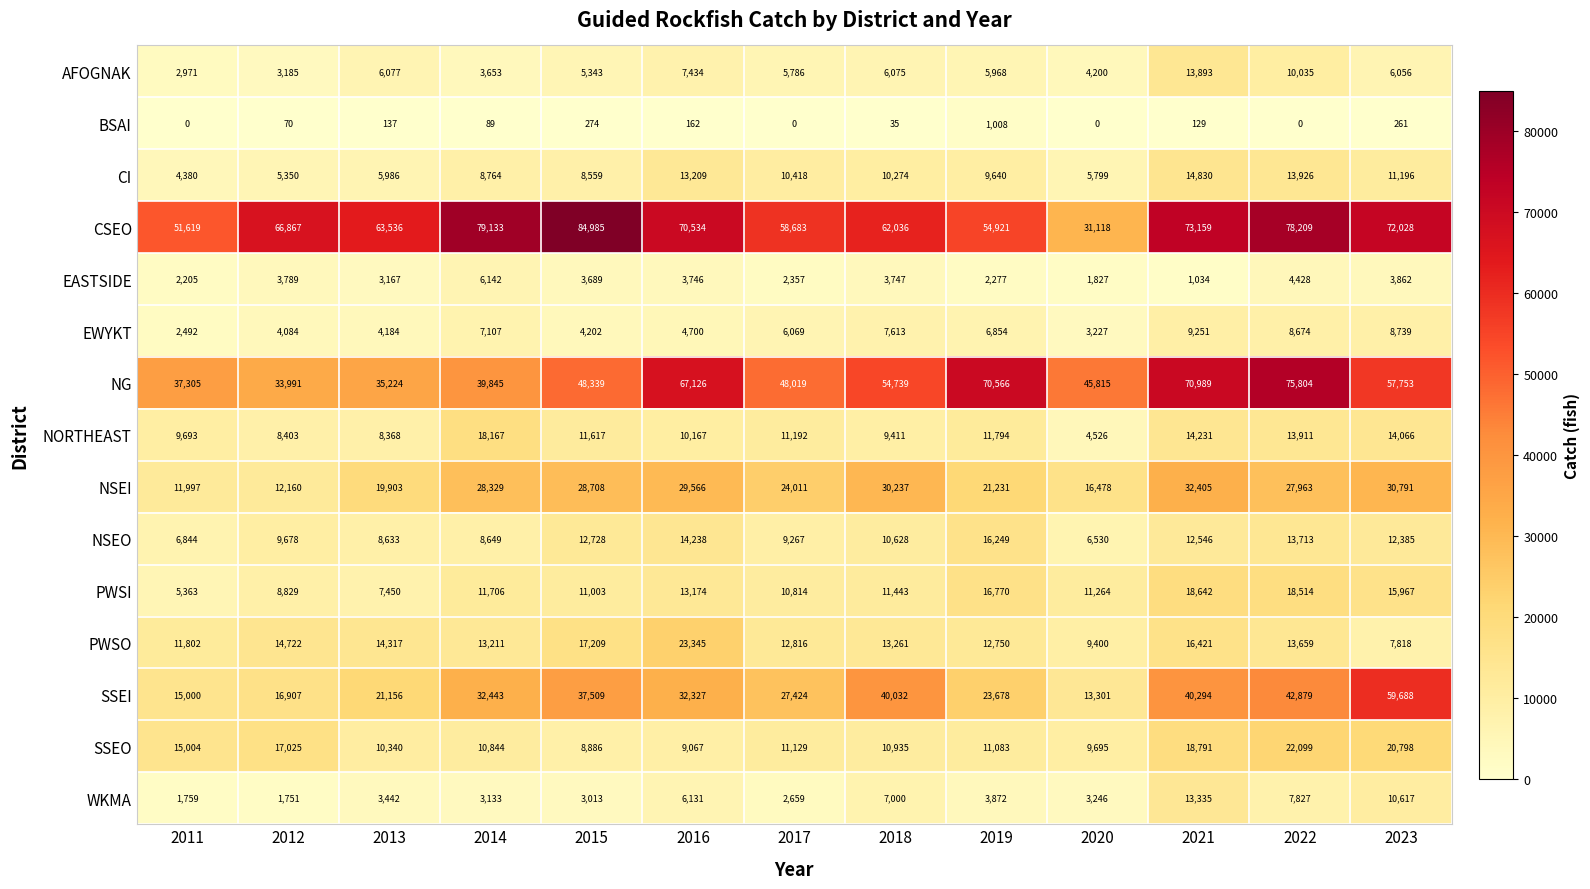

How many data points does each series have?

13